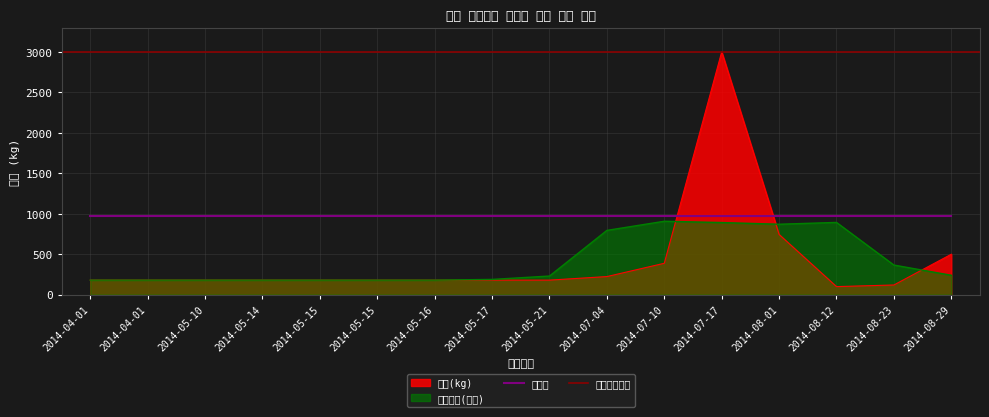

Reading right to left, list all the values displayed in this chart.

500.0	120.0	100.0	744.0	3000.0	388.1	224.0	180.0	180.0	180.0	180.0	180.0	180.0	180.0	180.0	180.0